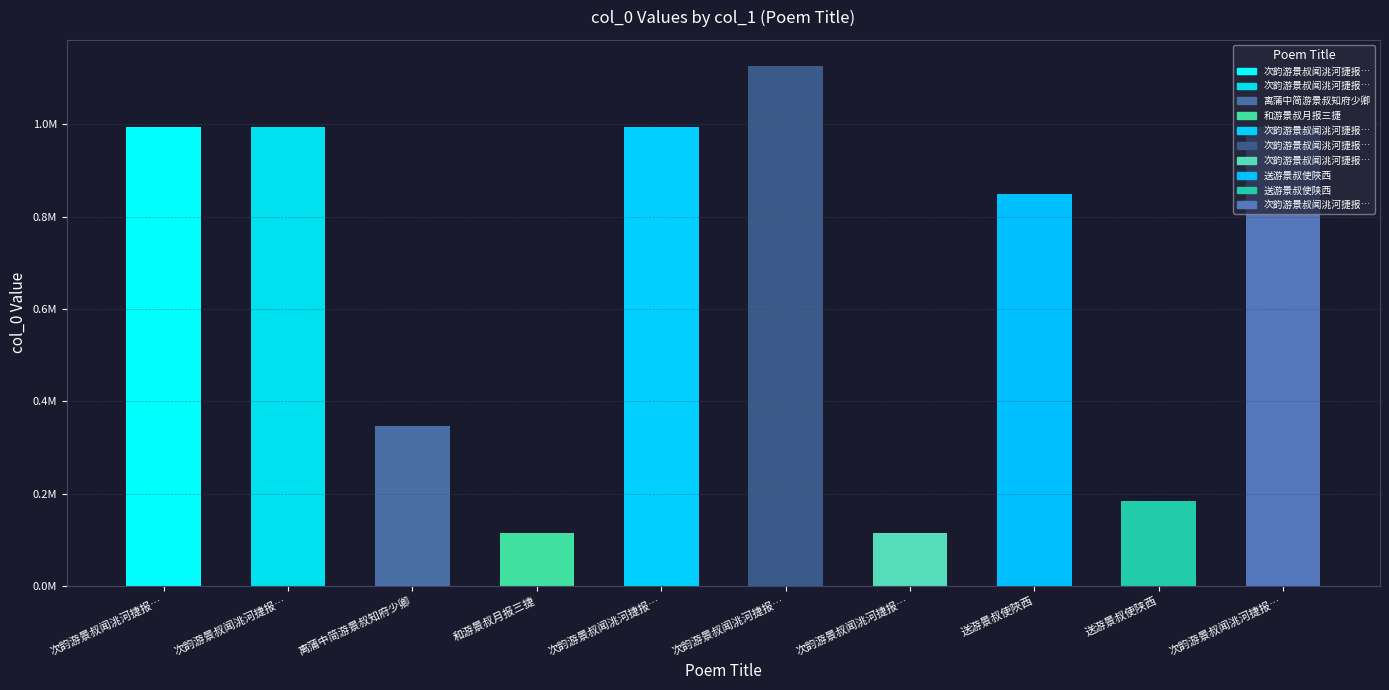

Reading left to right, transcribe all the data shown in this chart.

次韵游景叔闻洮河捷报寄诸将四首 其三=995549	次韵游景叔闻洮河捷报寄诸将四首 其一=995551	离蒲中简游景叔知府少卿=347557	和游景叔月报三捷=115243	次韵游景叔闻洮河捷报寄诸将四首 其二=995550	次韵游景叔闻洮河捷报寄诸将四首=1126892	次韵游景叔闻洮河捷报寄诸将=114573	送游景叔使陜西=850380	送游景叔使陕西=183150	次韵游景叔闻洮河捷报寄诸将四首 其四=995548